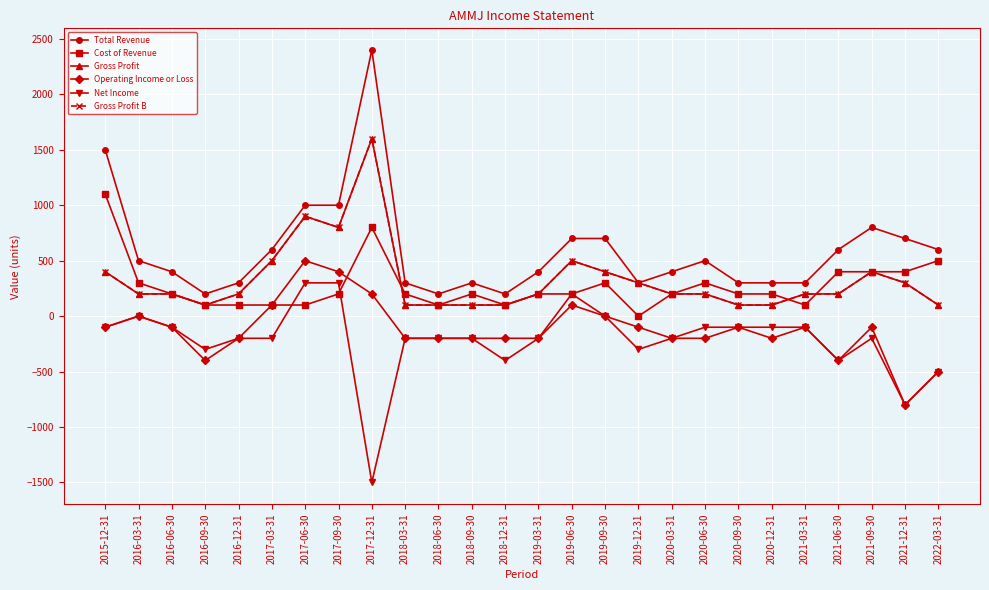

True or false: Gross Profit B and Cost of Revenue cross at least once.

True